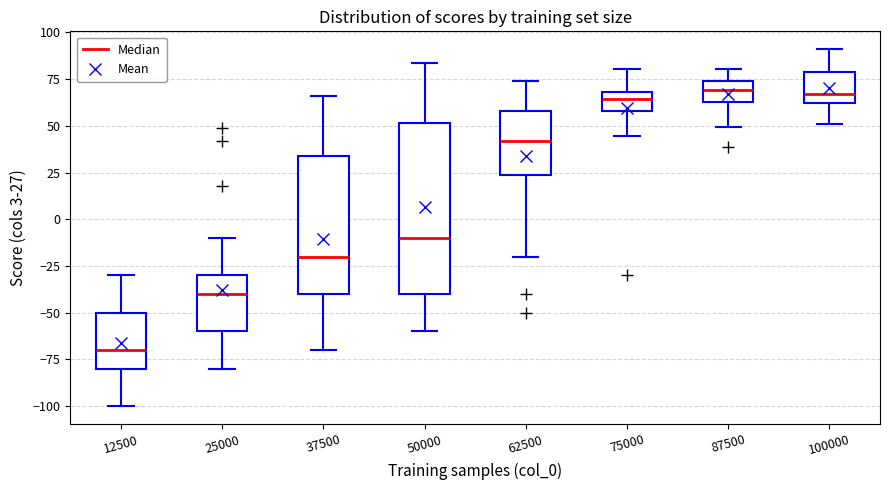

Reading left to right, read every box against the y-axis: the position of its median line, the range the box covers, and the ends of its whiskers. The values are not printed on the chart, so give them approximately, as read against the axis.

12500: median -70, box -80 to -50, whiskers -100 to -30
25000: median -40, box -60 to -30, whiskers -80 to -10
37500: median -20, box -40 to 35, whiskers -70 to 65
50000: median -10, box -40 to 50, whiskers -60 to 85
62500: median 40, box 25 to 60, whiskers -20 to 75
75000: median 65, box 60 to 70, whiskers 45 to 80
87500: median 70, box 65 to 75, whiskers 50 to 80
100000: median 65, box 60 to 80, whiskers 50 to 90